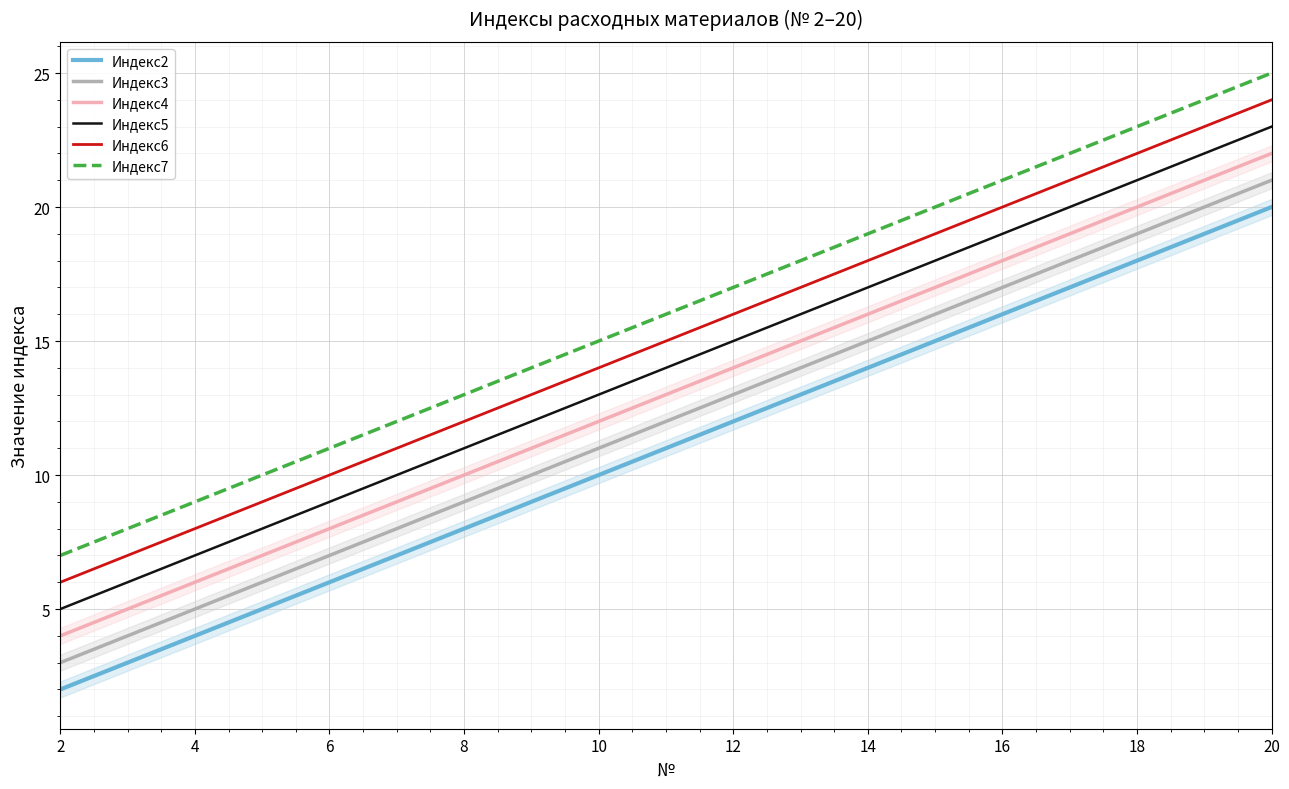

Which series has the widest spread of values?

Индекс2